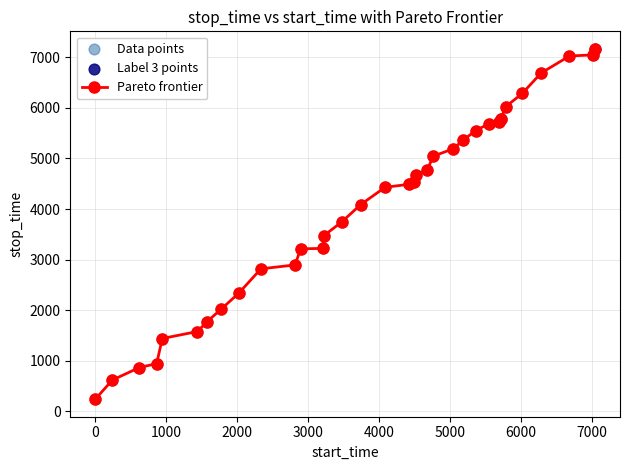

What is the maximum value shown in the chart?

7167